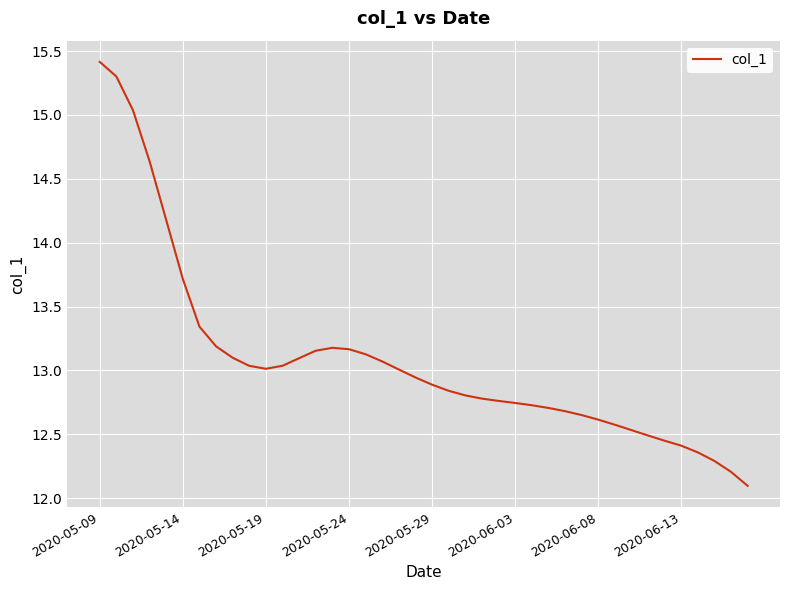

What is the difference between the maximum and minimum values?

3.3